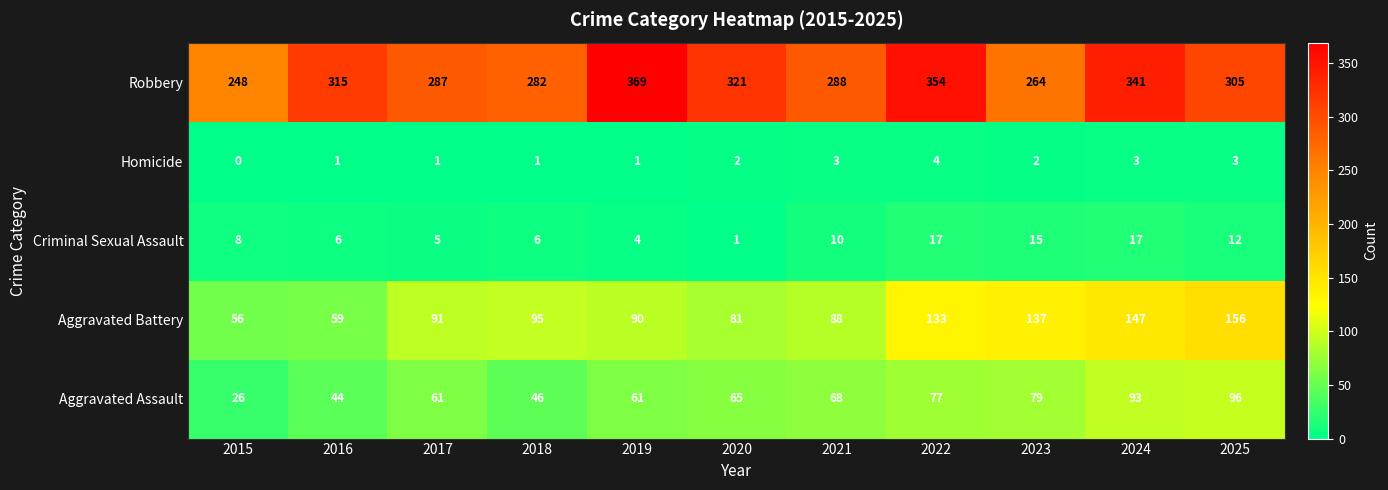

At which category is the sum across all series the highest?

2024